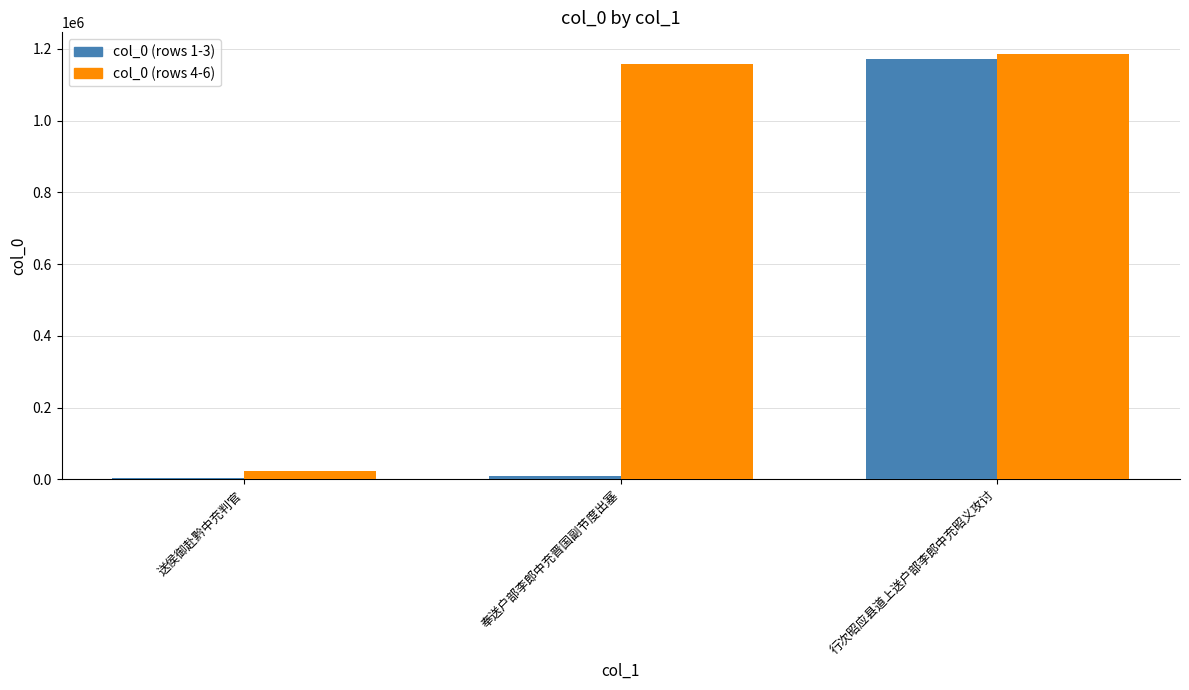

At which label is col_0 (rows 1-3) closest to 587491?

奉送户部李郎中充晋国副节度出塞